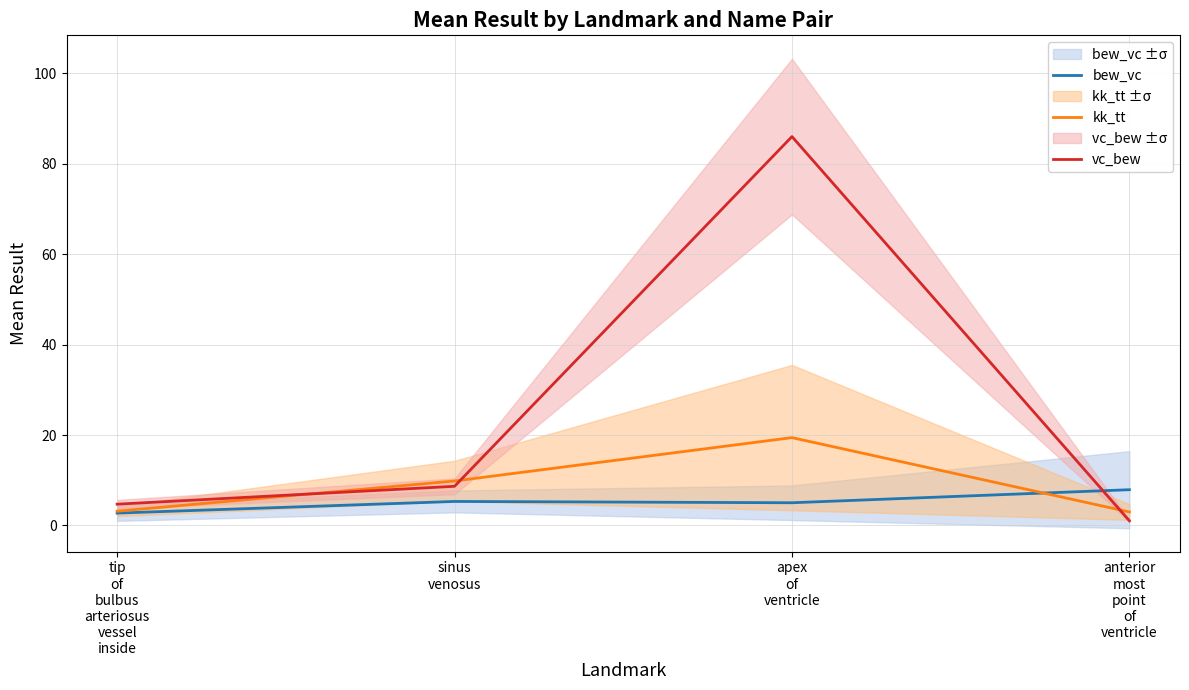

What is the label of the 1st point from the right?

anterior
most
point
of
ventricle